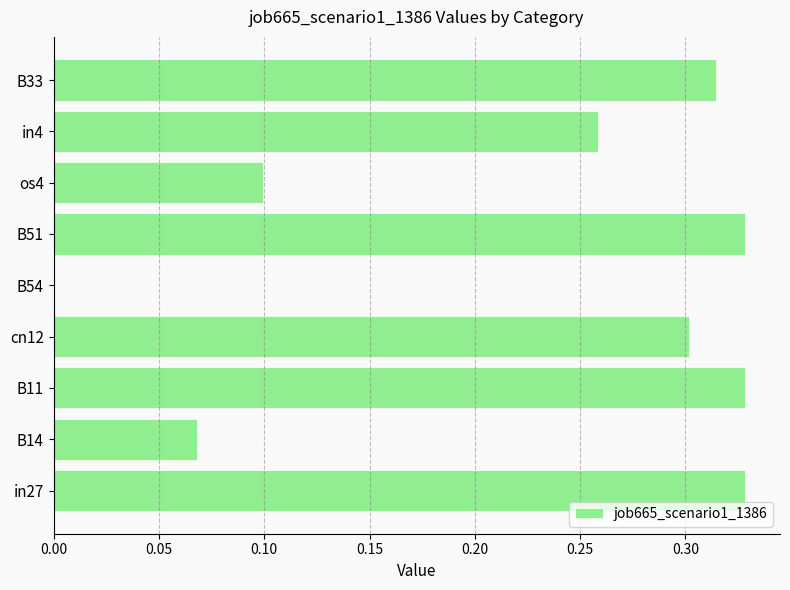

What is the sum of all values?

2.0